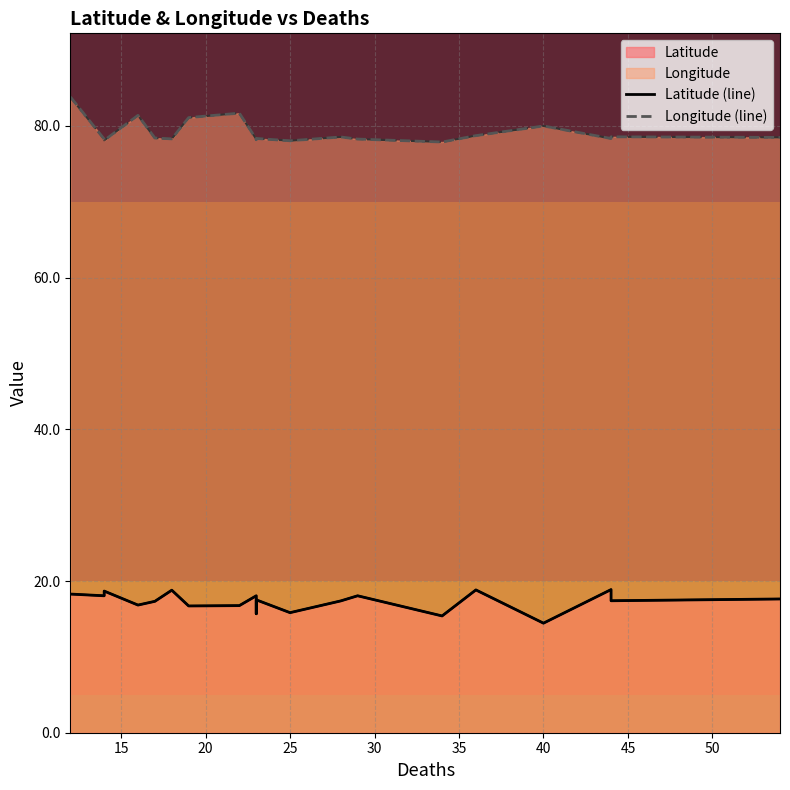

What is the maximum value shown in the chart?

83.8